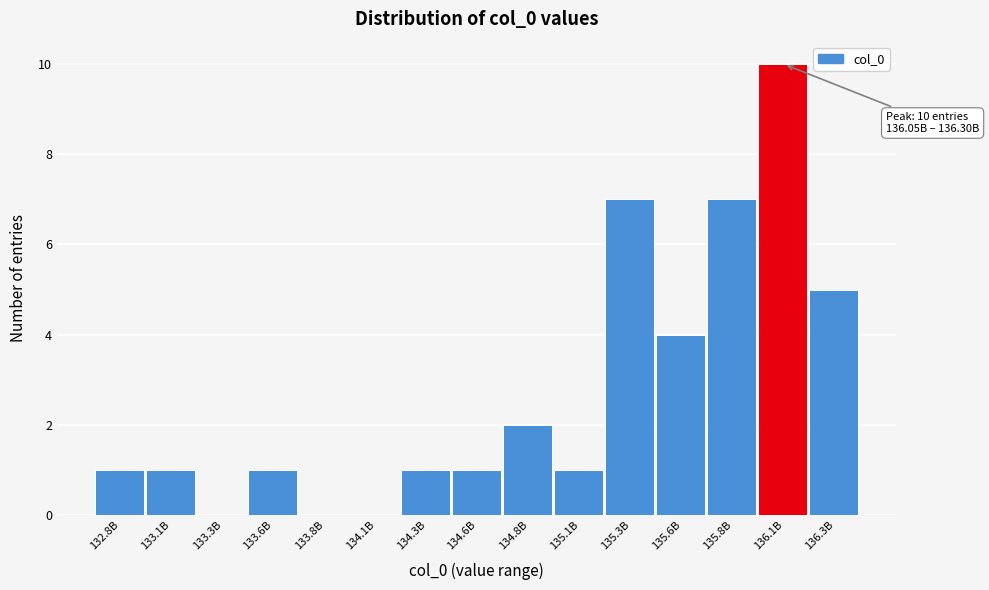

Reading right to left, what are all the values shown in this chart?

136.3B=5	136.1B=10	135.8B=7	135.6B=4	135.3B=7	135.1B=1	134.8B=2	134.6B=1	134.3B=1	134.1B=0	133.8B=0	133.6B=1	133.3B=0	133.1B=1	132.8B=1